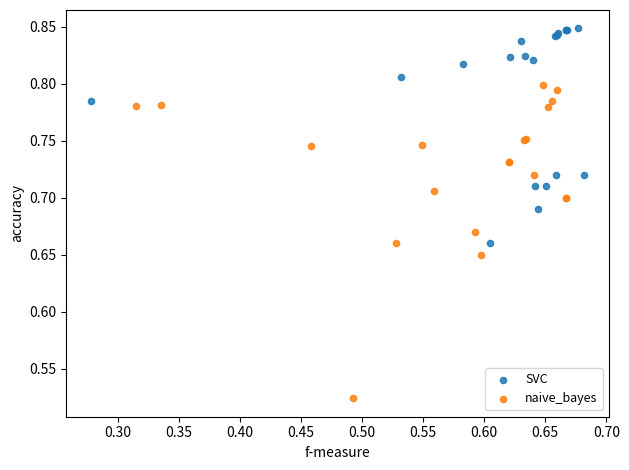

What are all the series names shown in the legend?

SVC, naive_bayes